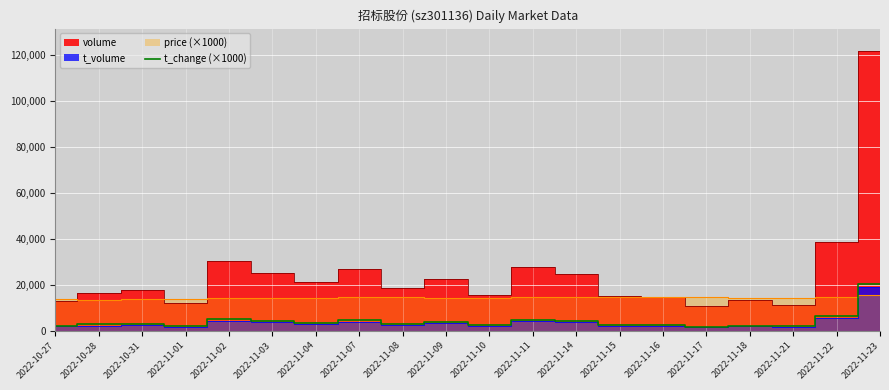

Rank the categories by value from lowest to highest.

2022-11-17, 2022-11-21, 2022-11-01, 2022-10-27, 2022-11-18, 2022-11-16, 2022-11-15, 2022-11-10, 2022-10-28, 2022-10-31, 2022-11-08, 2022-11-04, 2022-11-09, 2022-11-14, 2022-11-03, 2022-11-07, 2022-11-11, 2022-11-02, 2022-11-22, 2022-11-23